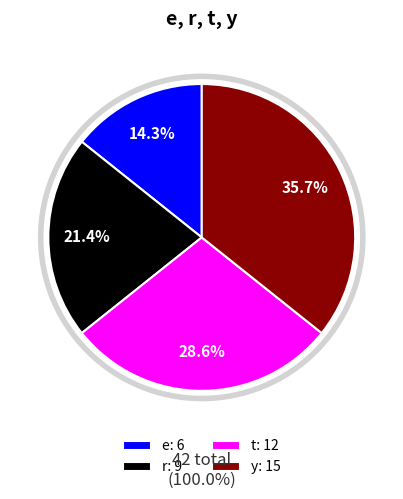

To the nearest percent, what is the combined percentage of r and e?

36%